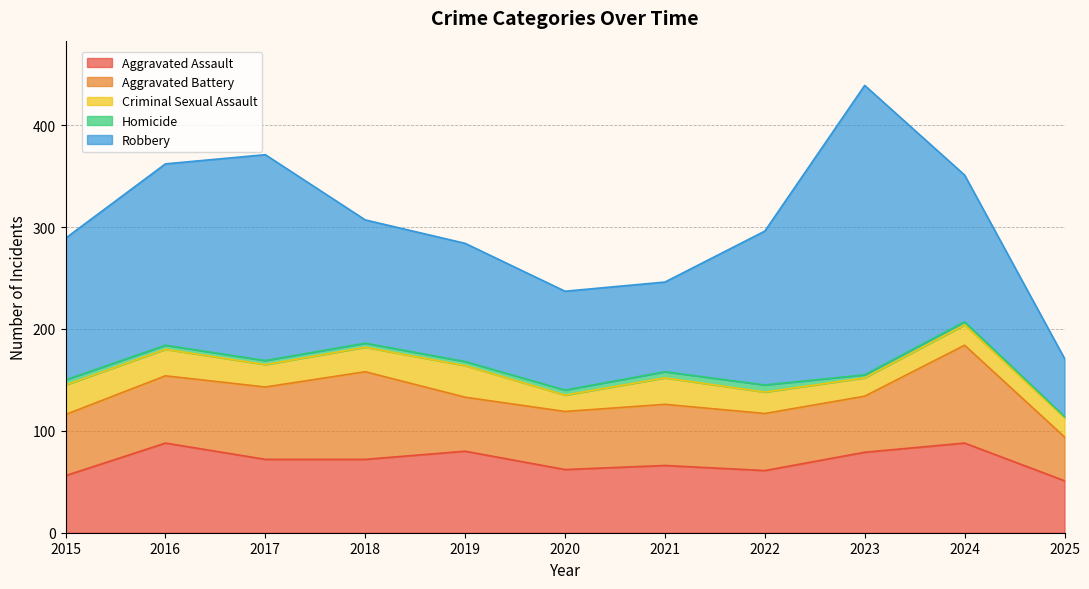

How many categories are shown in the chart?

11